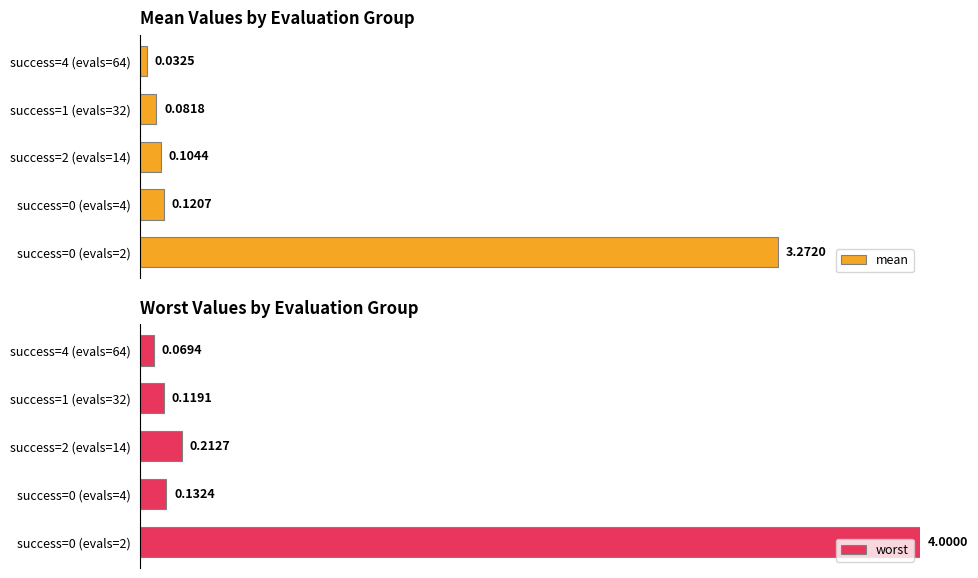

The worst series shows 0.4 at success=0 (evals=2). True or false?

False